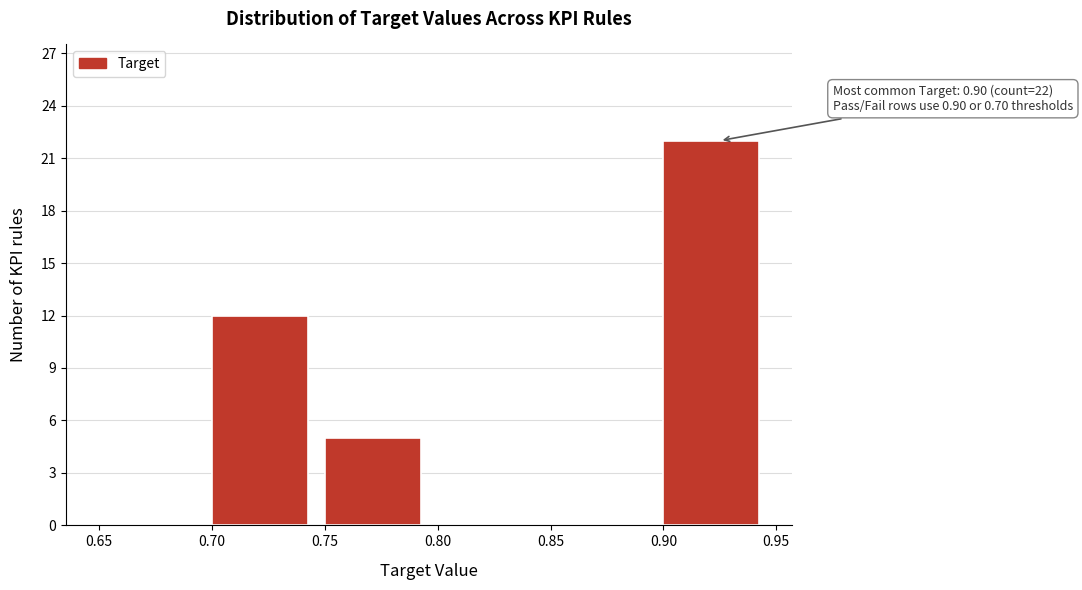

Over which range of the x-axis is the bar tallest?

0.90 to 0.95